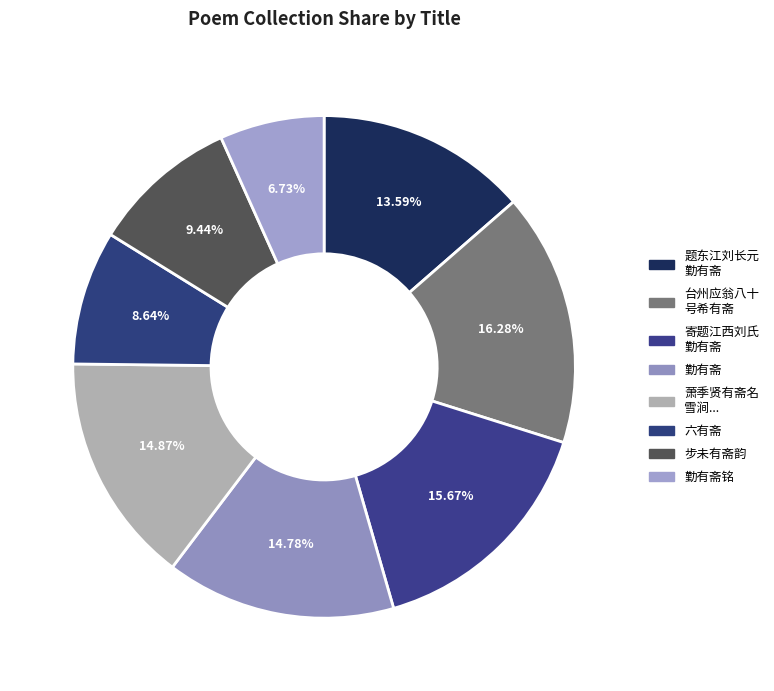

Does any single category account for the majority?

No